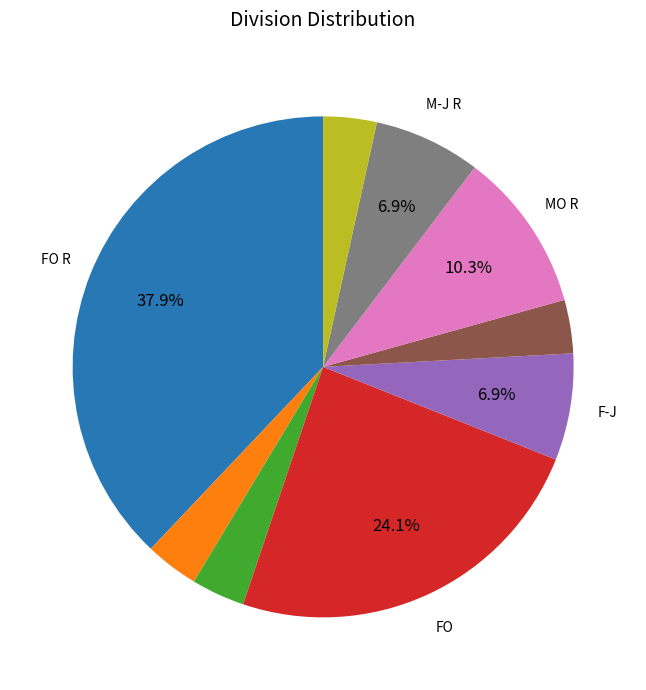

Does any single category account for the majority?

No